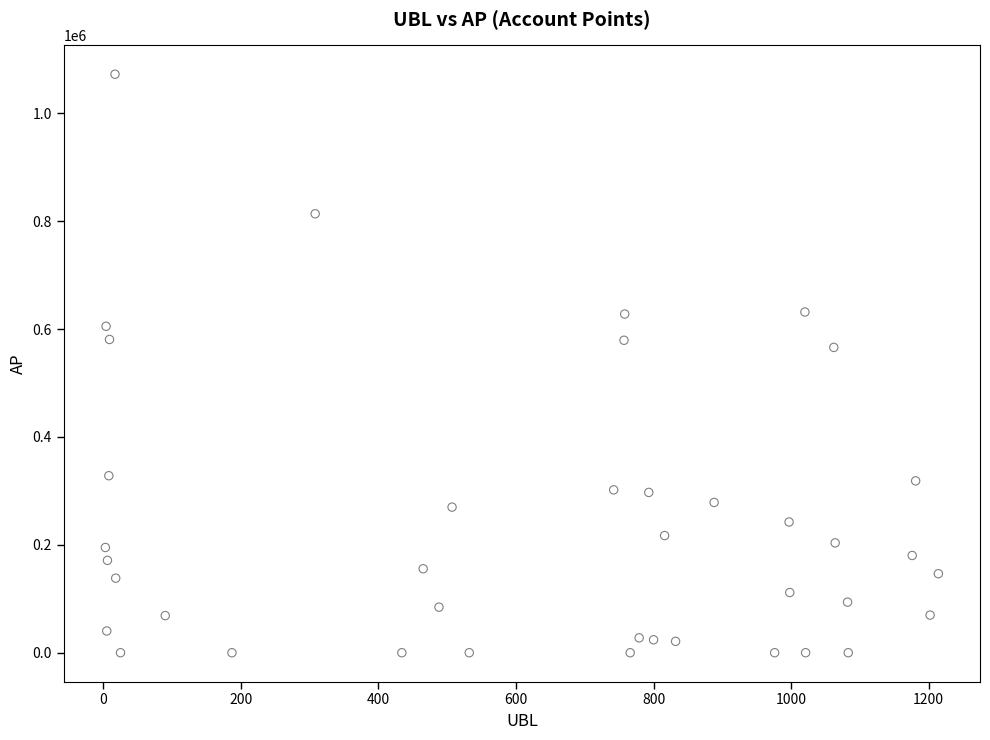

What is the range of X values (max minus min)?

1211